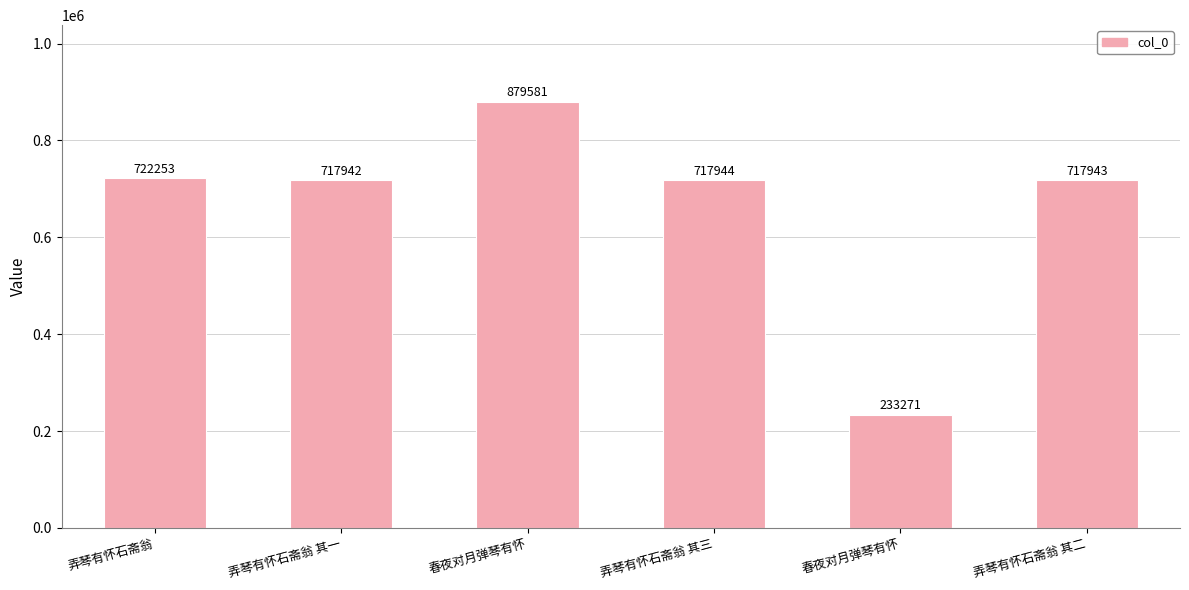

How many bars are there in total?

6